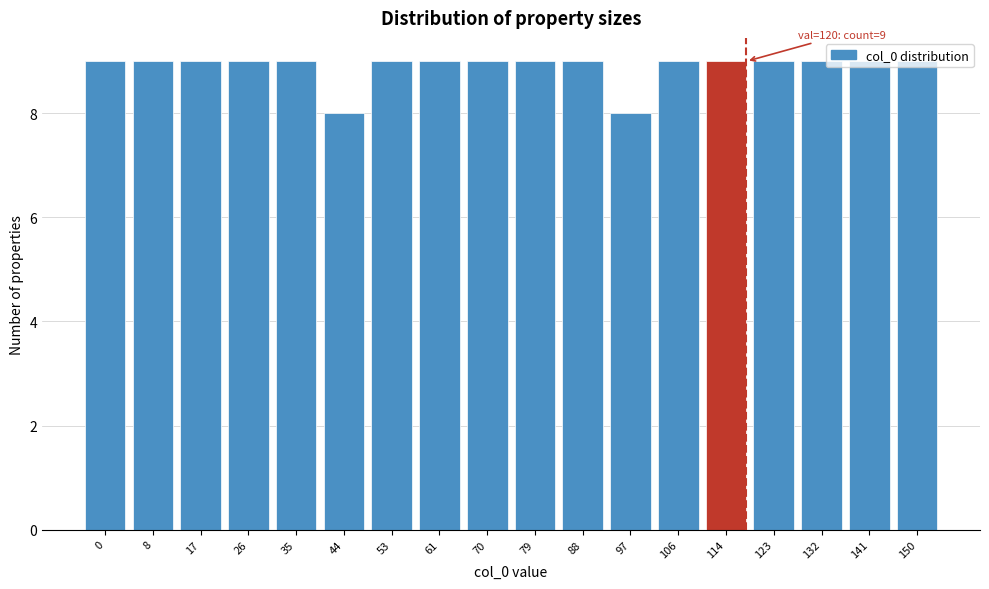

What is the value of the 14th bar from the left?

9